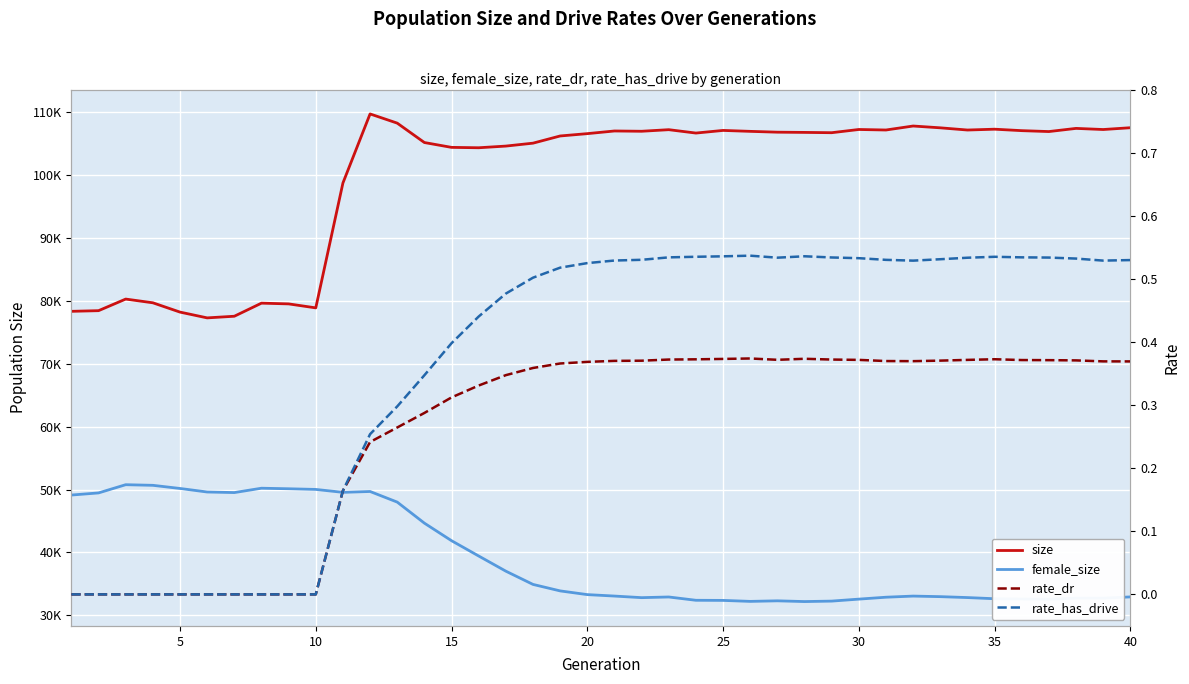

True or false: size and rate_has_drive cross at least once.

False